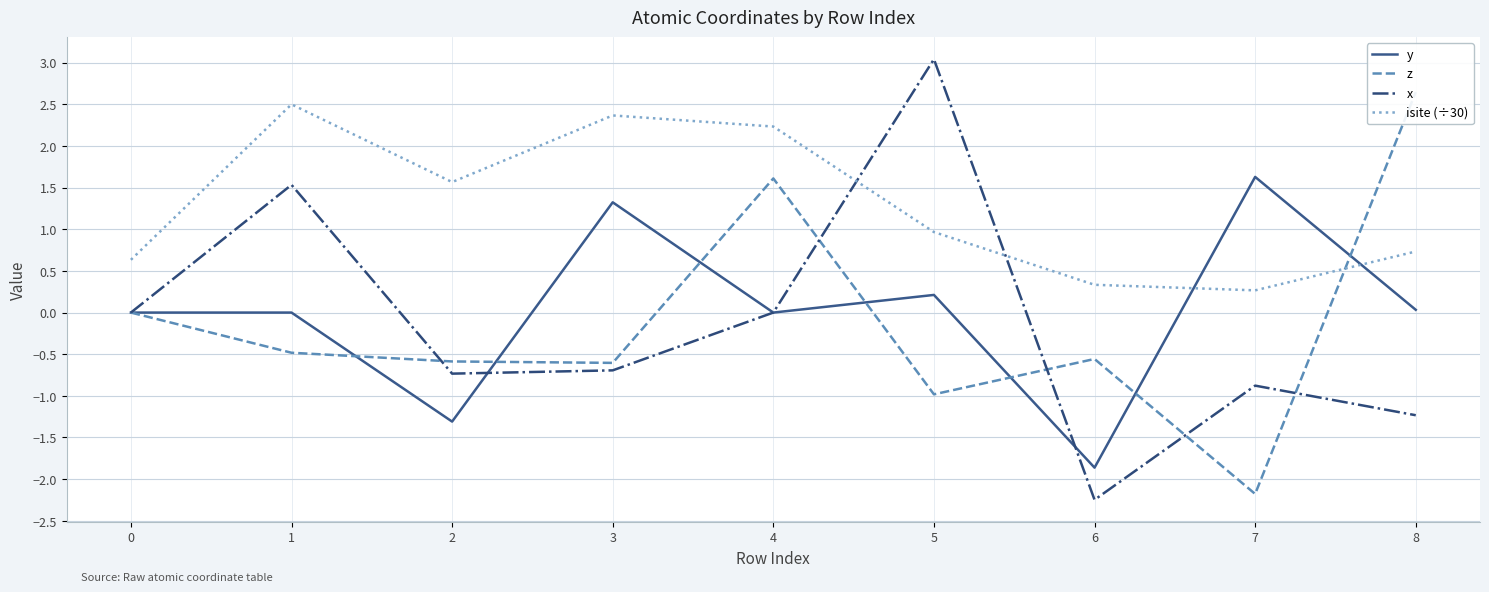

How many values in the y series are below 0?

2